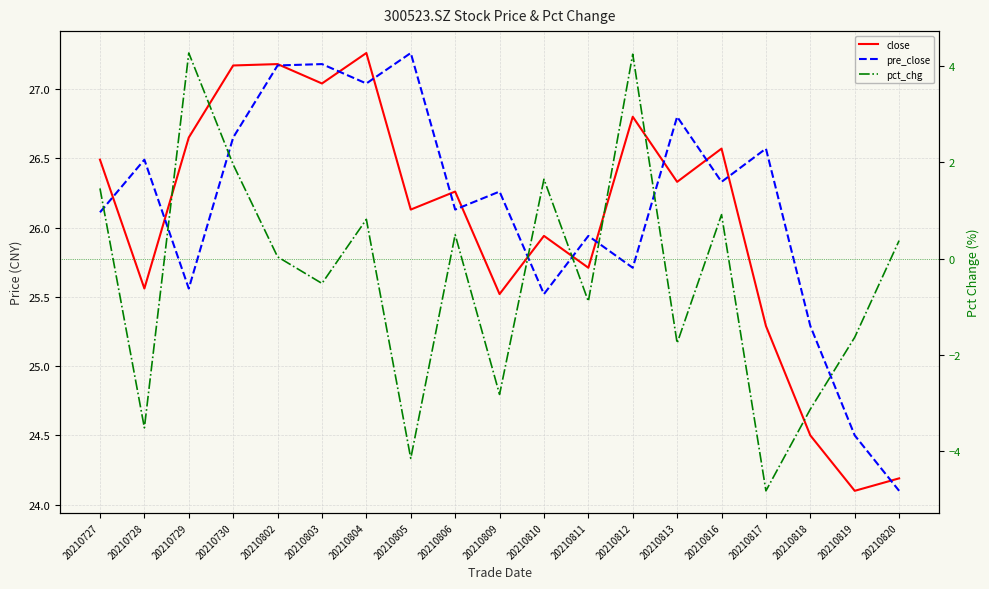

Count the number of categories in the chart.

19